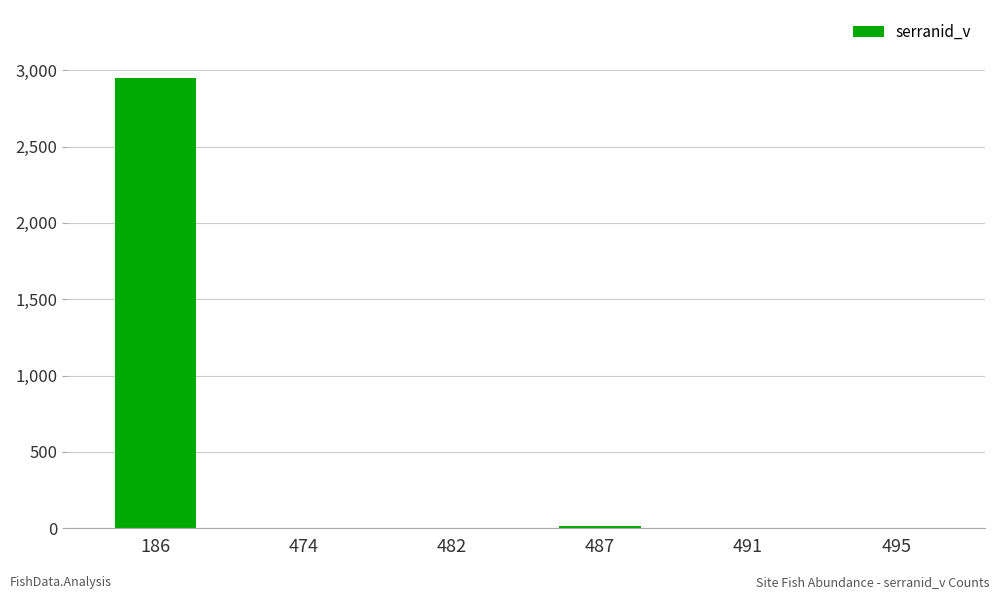

Is it true that the value at 186 is 2952?

True